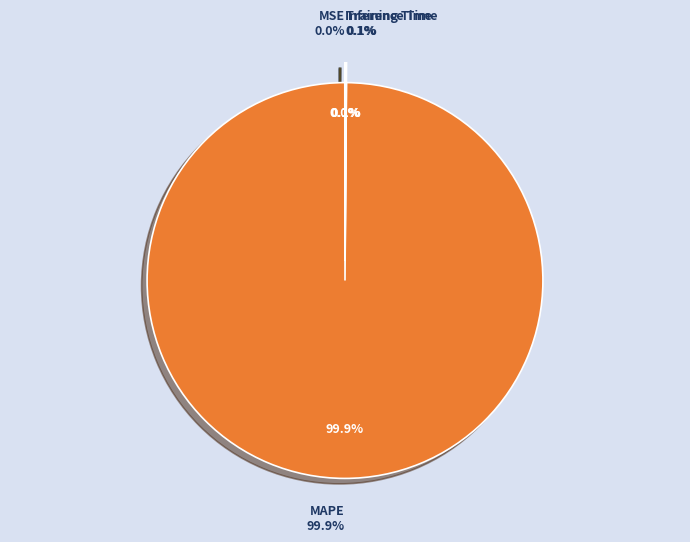

Which category has the smallest portion of the pie?

MSE